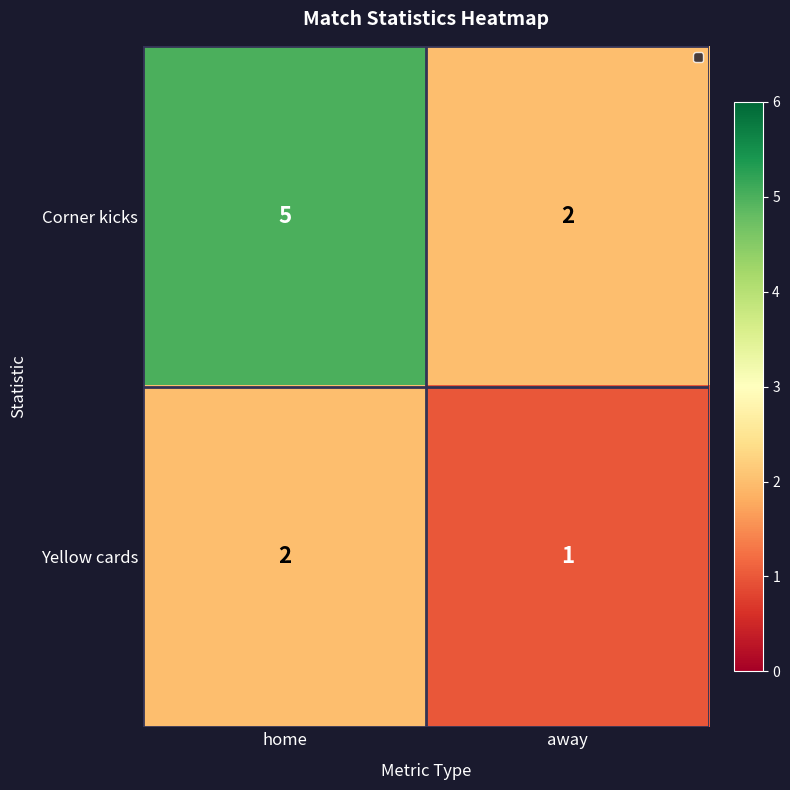

Where is Yellow cards nearest to the value 1?

away